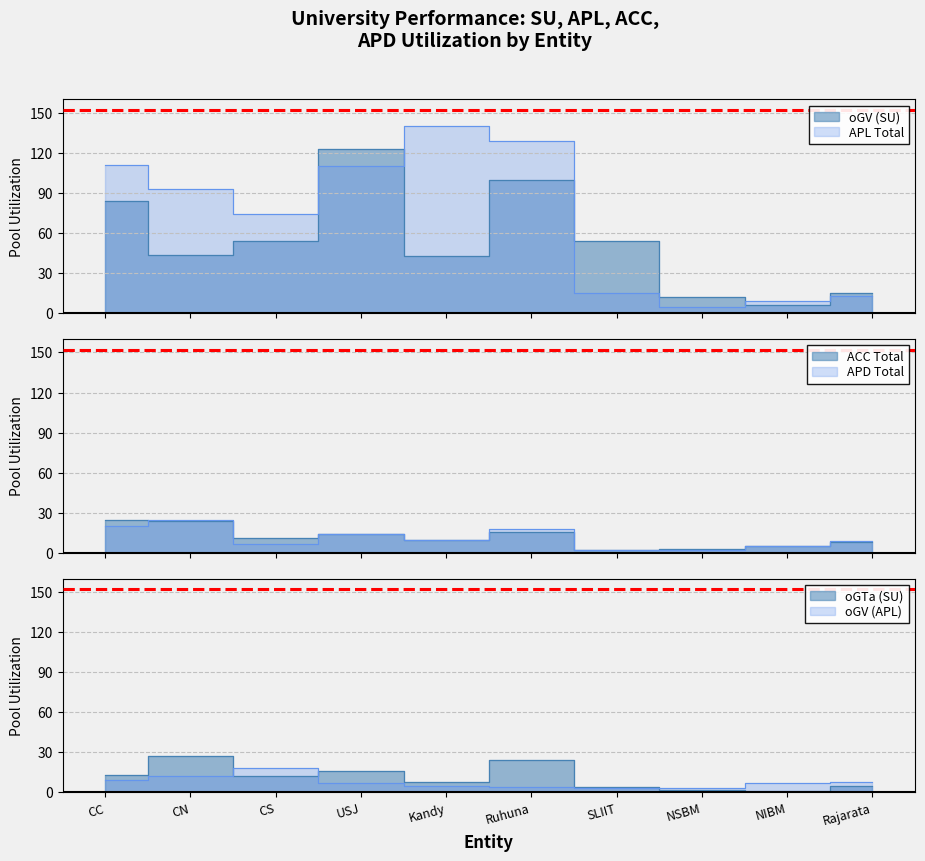

Which series has the largest range (max minus min)?

APL Total